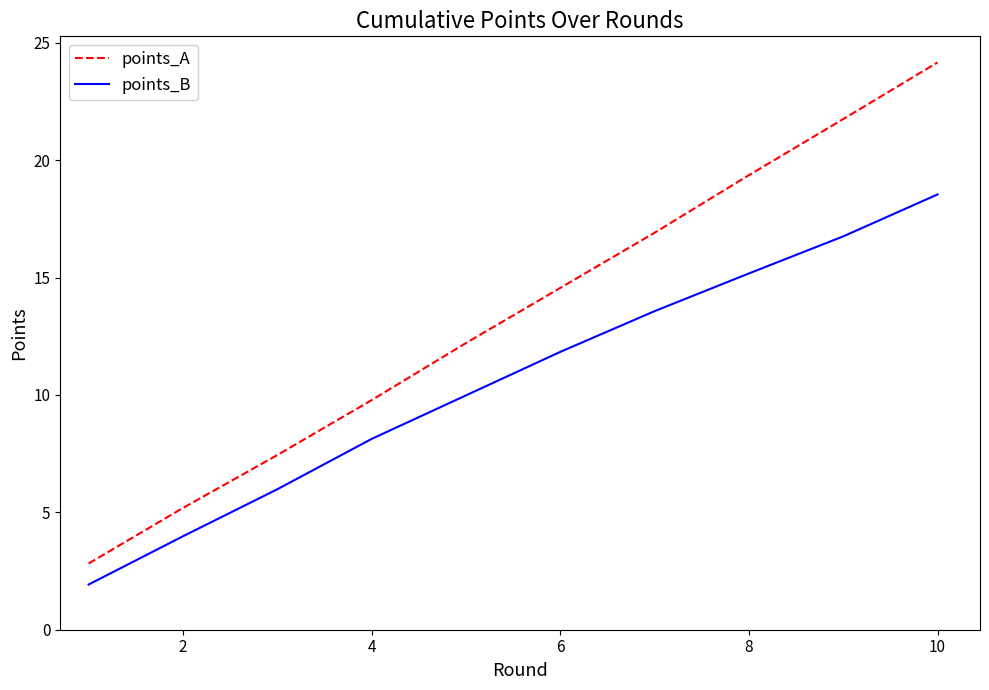

Which series has the largest total across all categories?

points_A